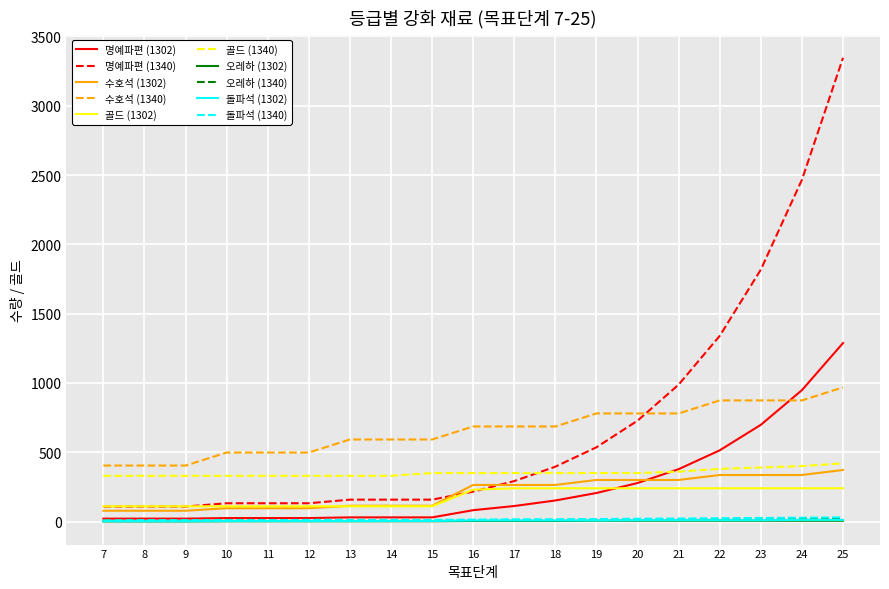

True or false: 돌파석 (1302) and 수호석 (1302) cross at least once.

False